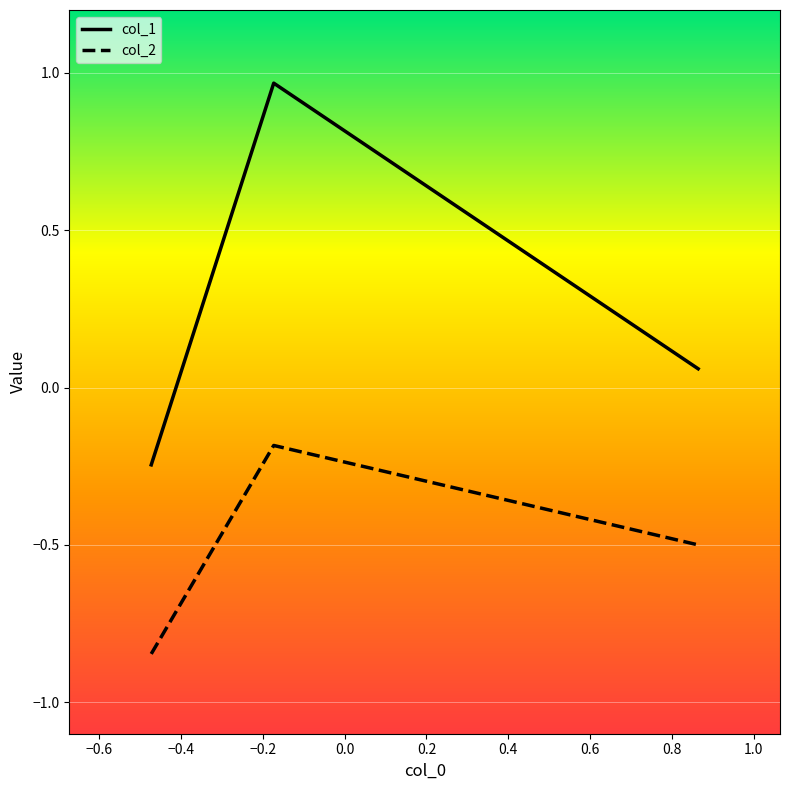

Which series has the largest range (max minus min)?

col_1